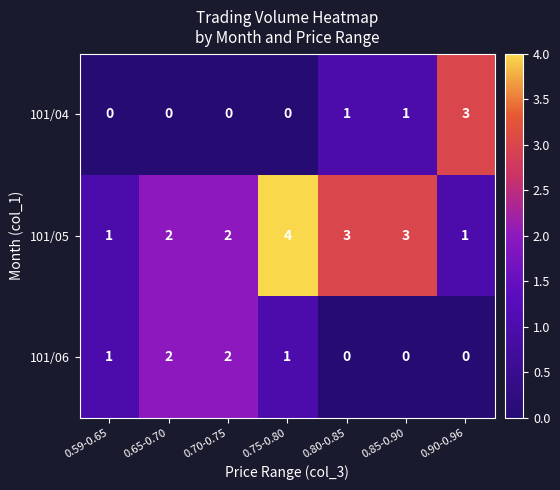

How many values in the 101/06 series are below 1?

3